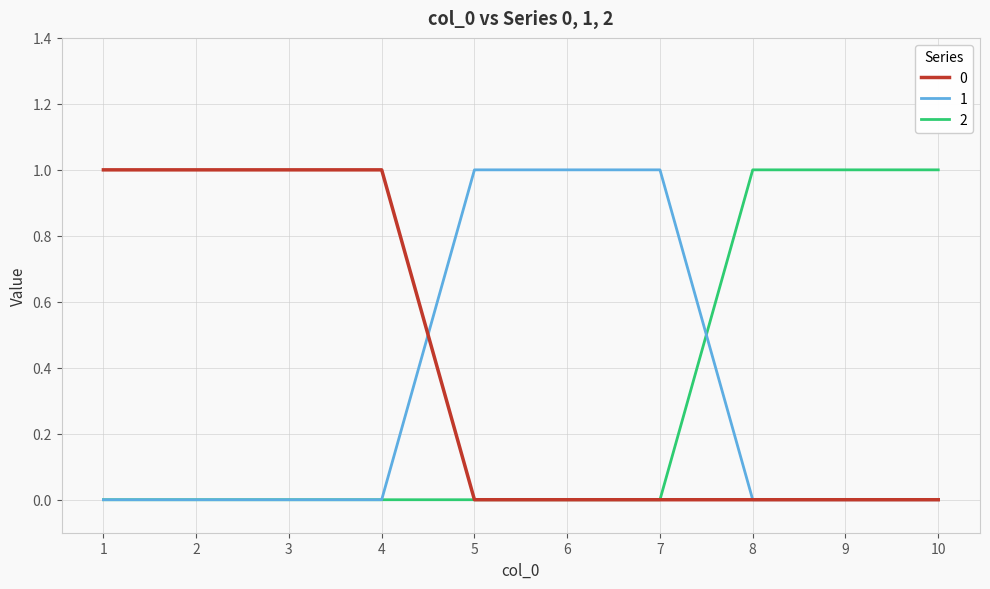

What is the difference between the 0 values at 6 and 1?

1